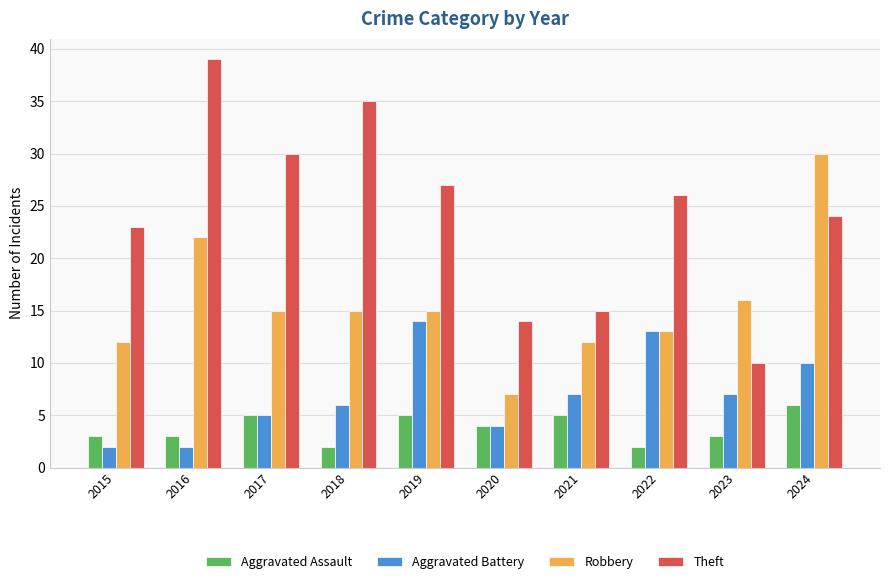

Is the value of Aggravated Battery at 2019 greater than the value of Robbery at 2021?

Yes